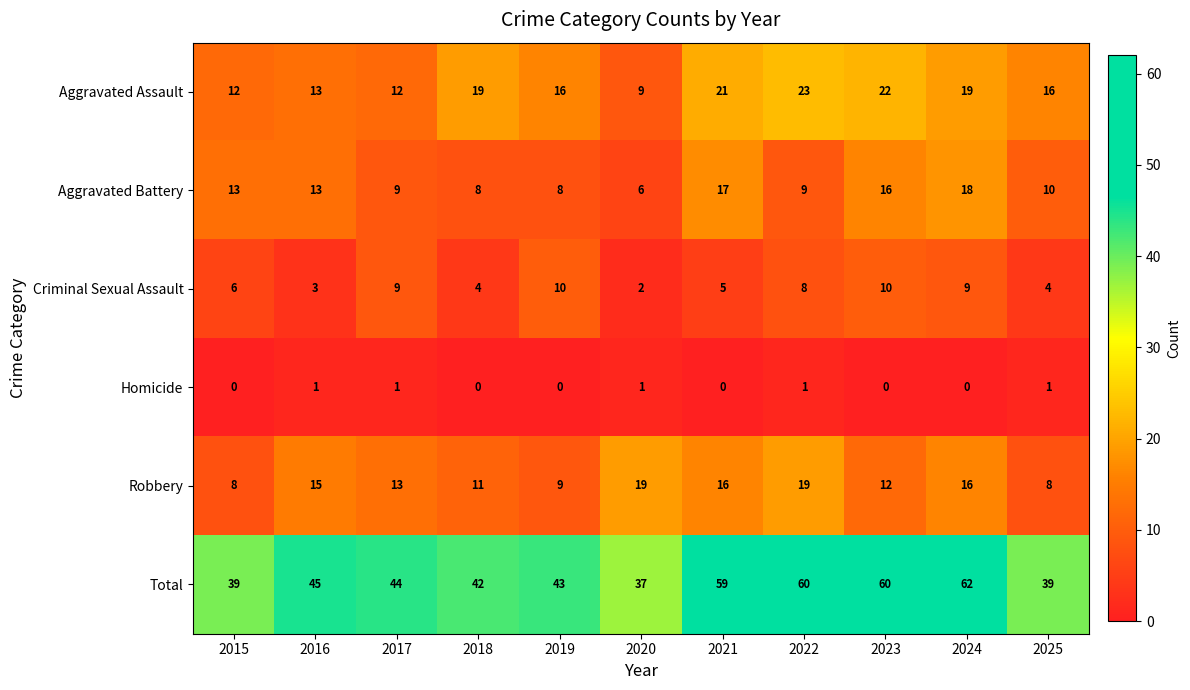

What is the sum of all Homicide values?

5